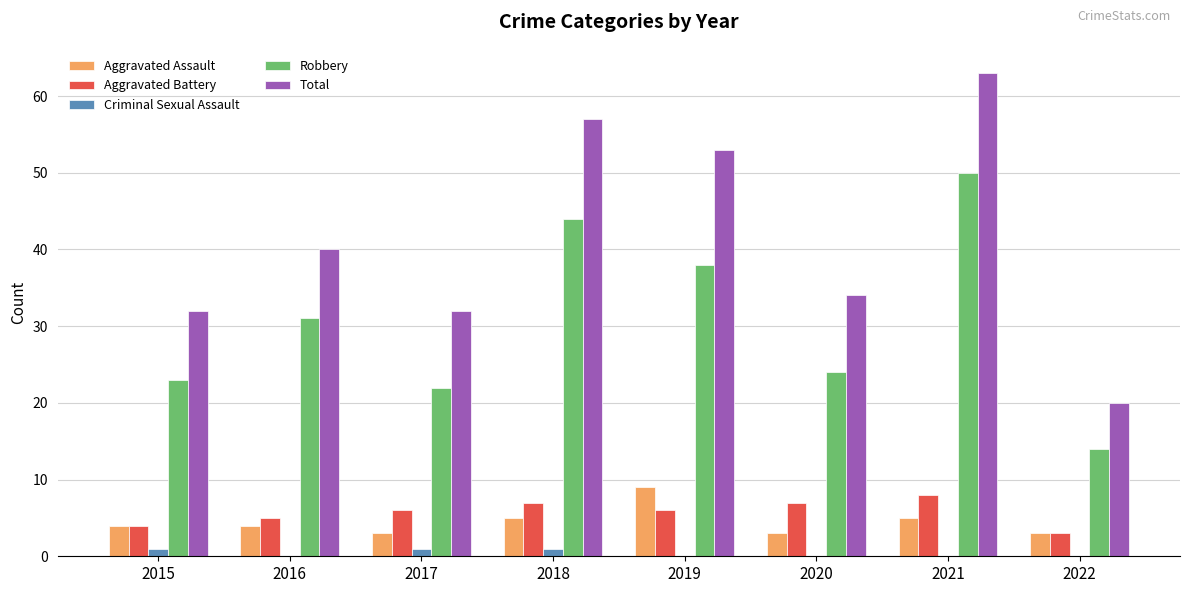

Count the number of categories in the chart.

8